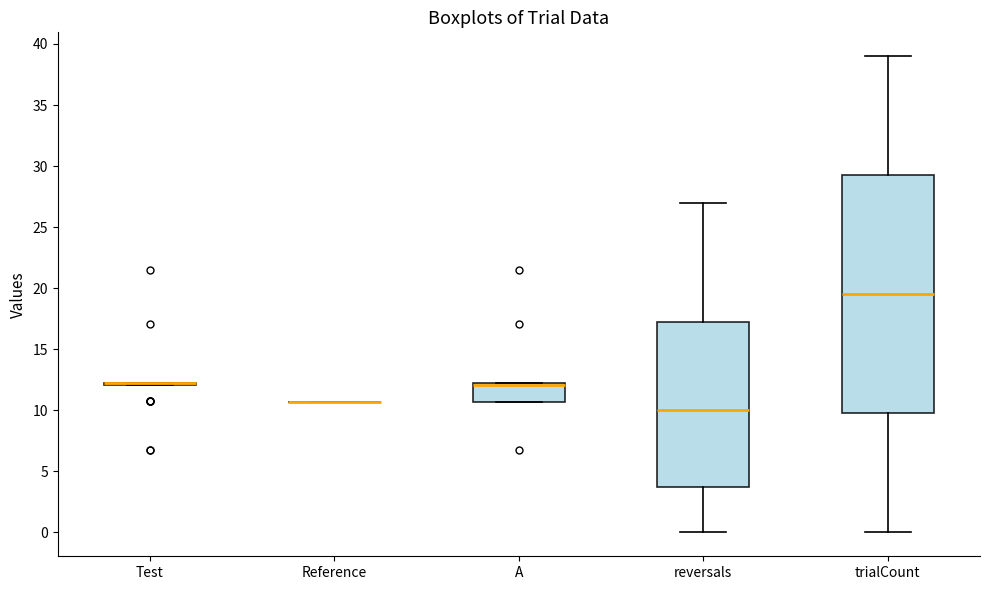

Reading left to right, transcribe this box plot: for each box, give where its median line is, the range the box spans, and where its two whiskers end, as read against the y-axis. The values are not printed on the chart, so give them approximately, as read against the axis.

Test: box collapsed to a line at 12.0, whiskers 12.0 to 12.0
Reference: box collapsed to a line at 10.5, whiskers 10.5 to 10.5
A: median 12.0 (just below the box's upper edge), box 10.5 to 12.0, whiskers 10.5 to 12.0
reversals: median 10.0, box 4.0 to 17.5, whiskers 0.0 to 27.0
trialCount: median 19.5, box 10.0 to 29.5, whiskers 0.0 to 39.0